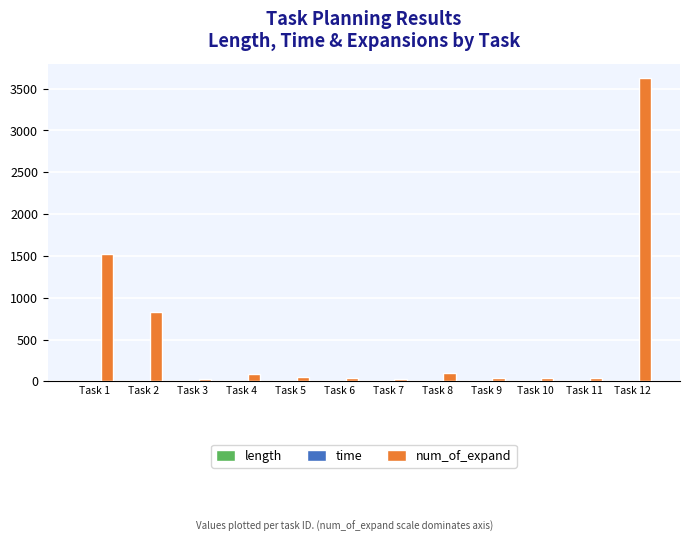

At which category is the sum across all series the highest?

Task 12